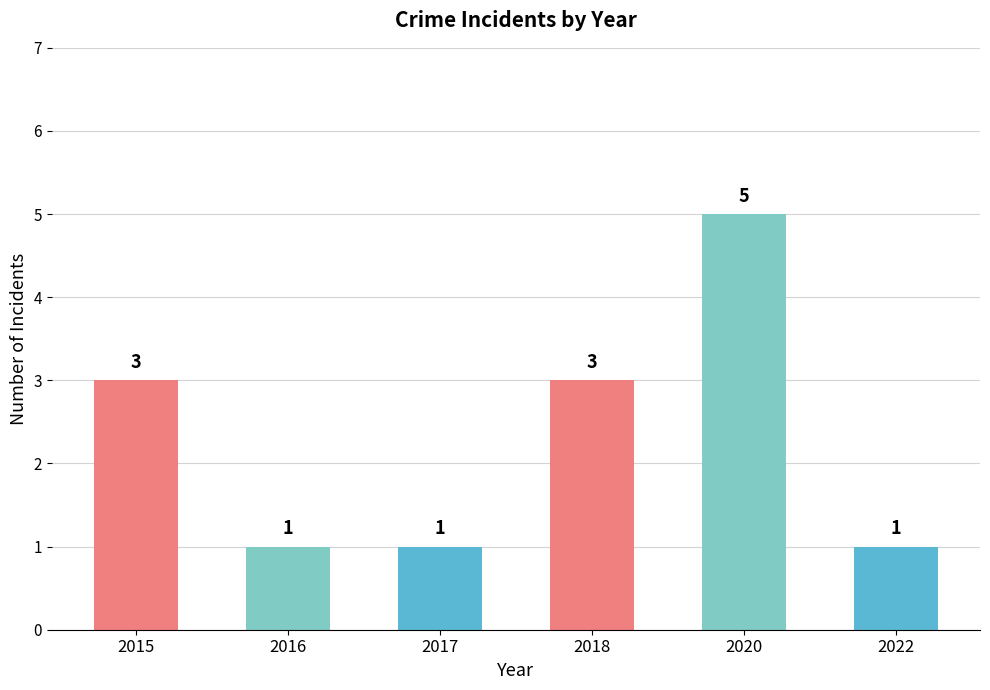

Reading right to left, what are all the values shown in this chart?

1	5	3	1	1	3